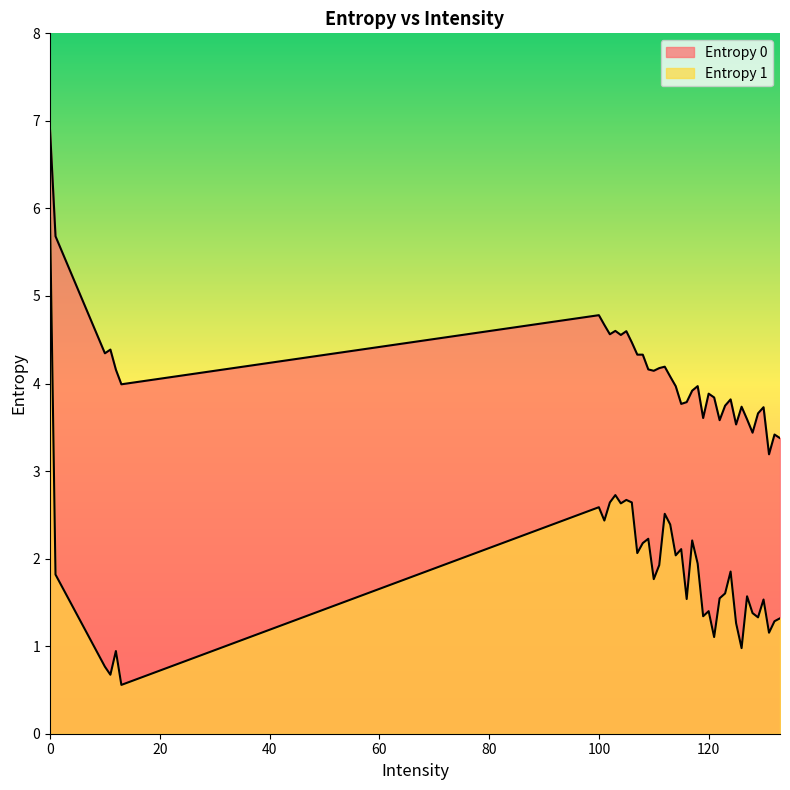

Reading left to right, list all the values displayed in this chart.

Entropy 0: 6.9	5.7	4.3	4.4	4.2	4.0	4.8	4.7	4.6	4.6	4.6	4.6	4.5	4.3	4.3	4.2	4.1	4.2	4.2	4.1	4.0	3.8	3.8	3.9	4.0	3.6	3.9	3.8	3.6	3.7	3.8	3.5	3.7	3.6	3.4	3.7	3.7	3.2	3.4	3.4
Entropy 1: 5.9	1.8	0.8	0.7	0.9	0.6	2.6	2.4	2.6	2.7	2.6	2.7	2.6	2.1	2.2	2.2	1.8	1.9	2.5	2.4	2.0	2.1	1.5	2.2	1.9	1.3	1.4	1.1	1.5	1.6	1.9	1.3	1.0	1.6	1.4	1.3	1.5	1.2	1.3	1.3